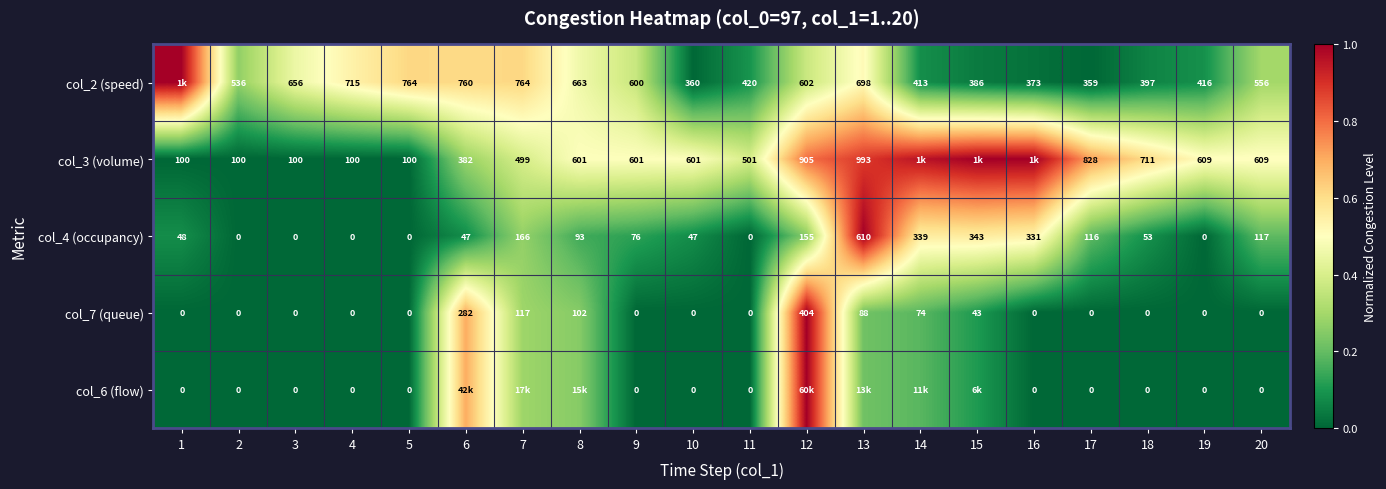

How many values in the col_7 (queue) series exceed 0?

7